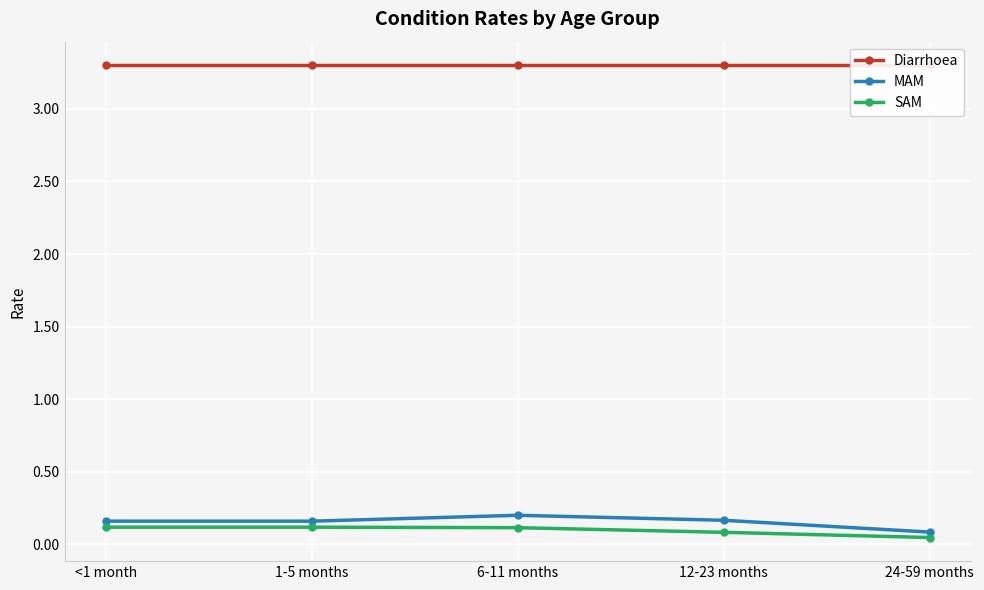

Reading right to left, transcribe all the data shown in this chart.

Diarrhoea: 24-59 months=3.3	12-23 months=3.3	6-11 months=3.3	1-5 months=3.3	<1 month=3.3
MAM: 24-59 months=0.1	12-23 months=0.2	6-11 months=0.2	1-5 months=0.2	<1 month=0.2
SAM: 24-59 months=0.0	12-23 months=0.1	6-11 months=0.1	1-5 months=0.1	<1 month=0.1